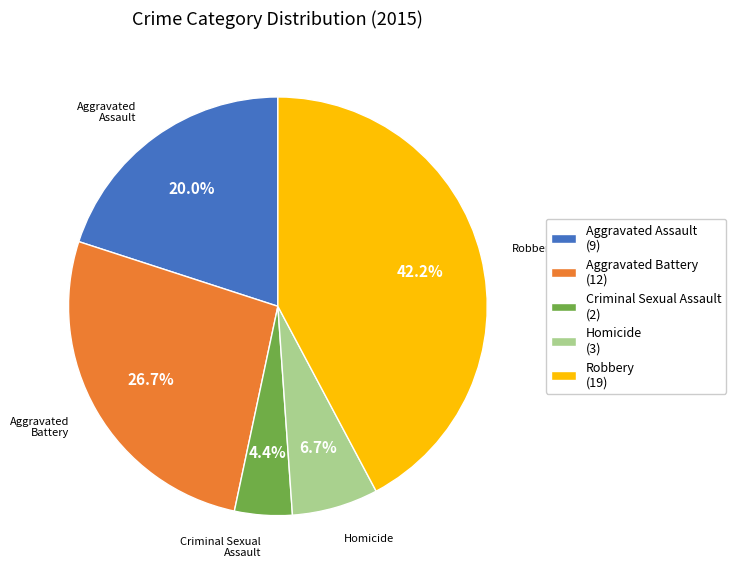

Count the number of slices in the pie.

5